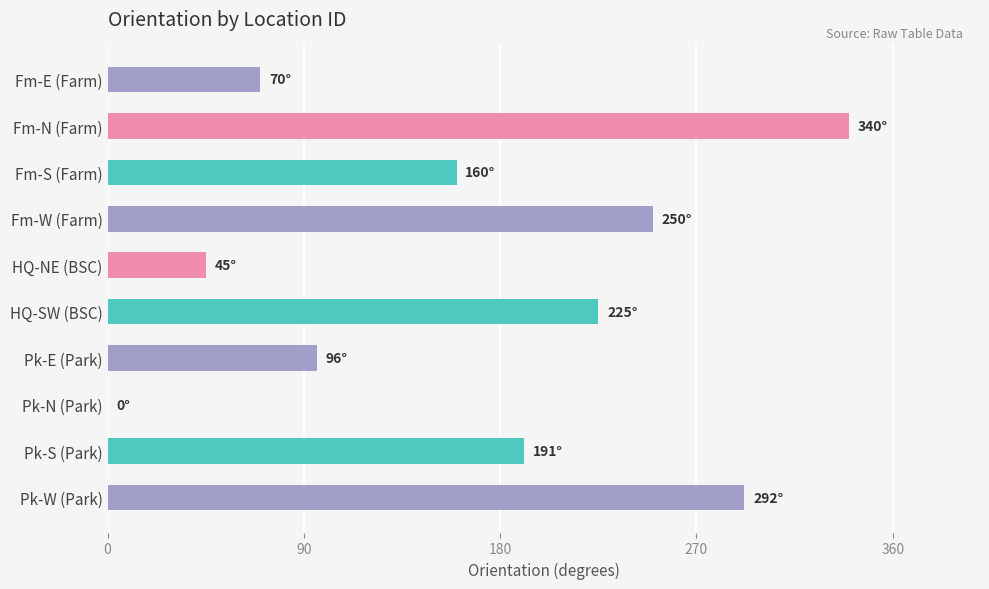

How many values are above zero?

9